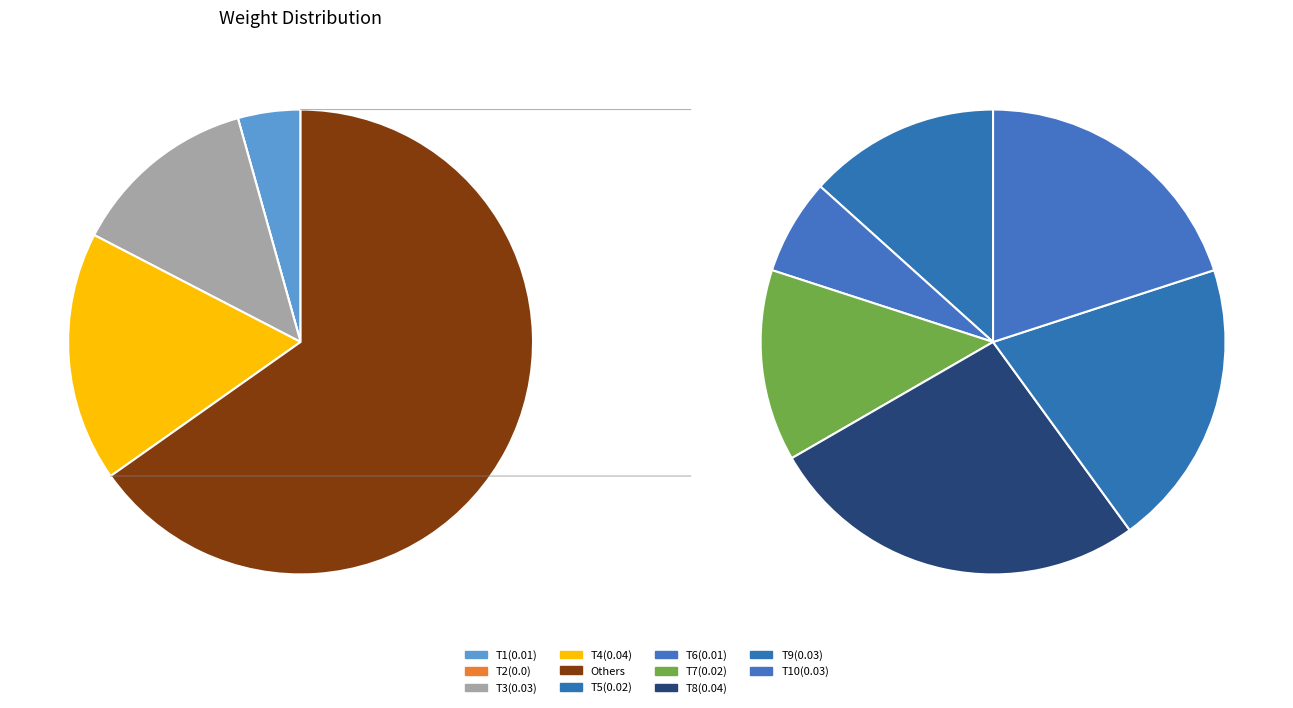

Is 00:46:57.861169 the majority of the pie?

No